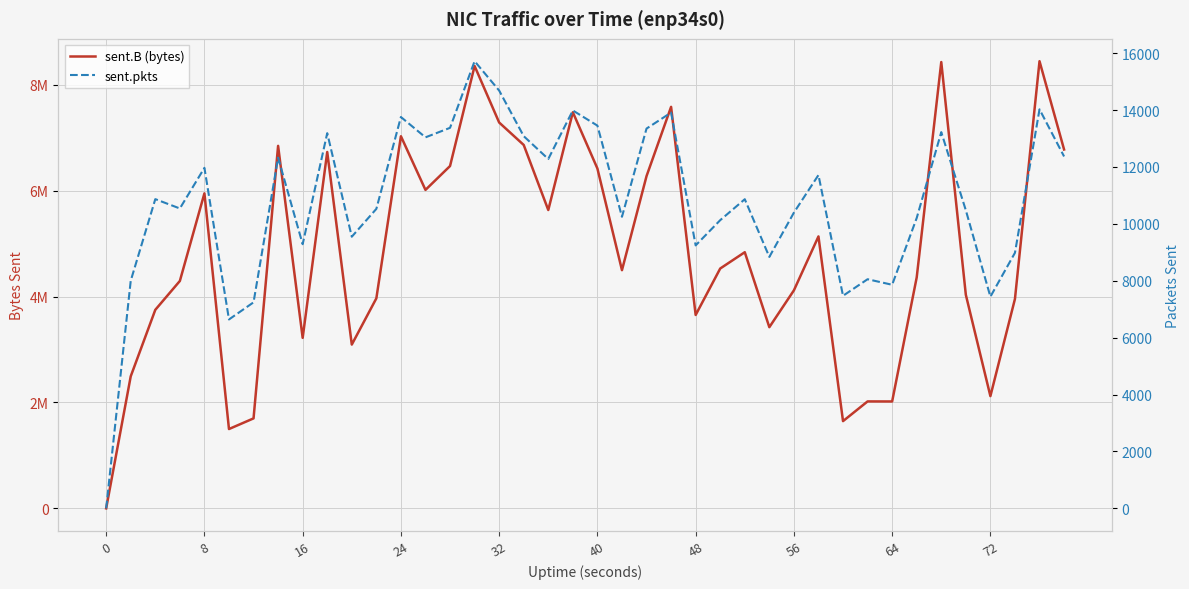

True or false: sent.pkts and sent.B (bytes) intersect in this chart.

False